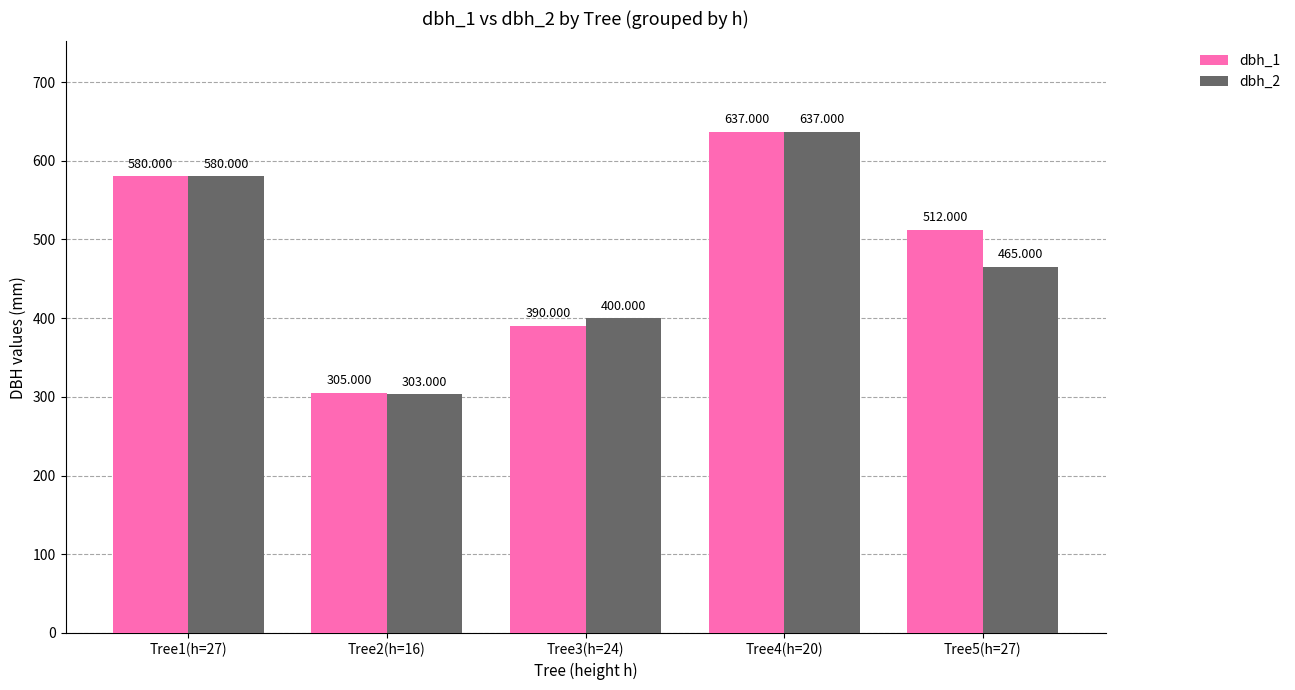

What are all the series names shown in the legend?

dbh_1, dbh_2